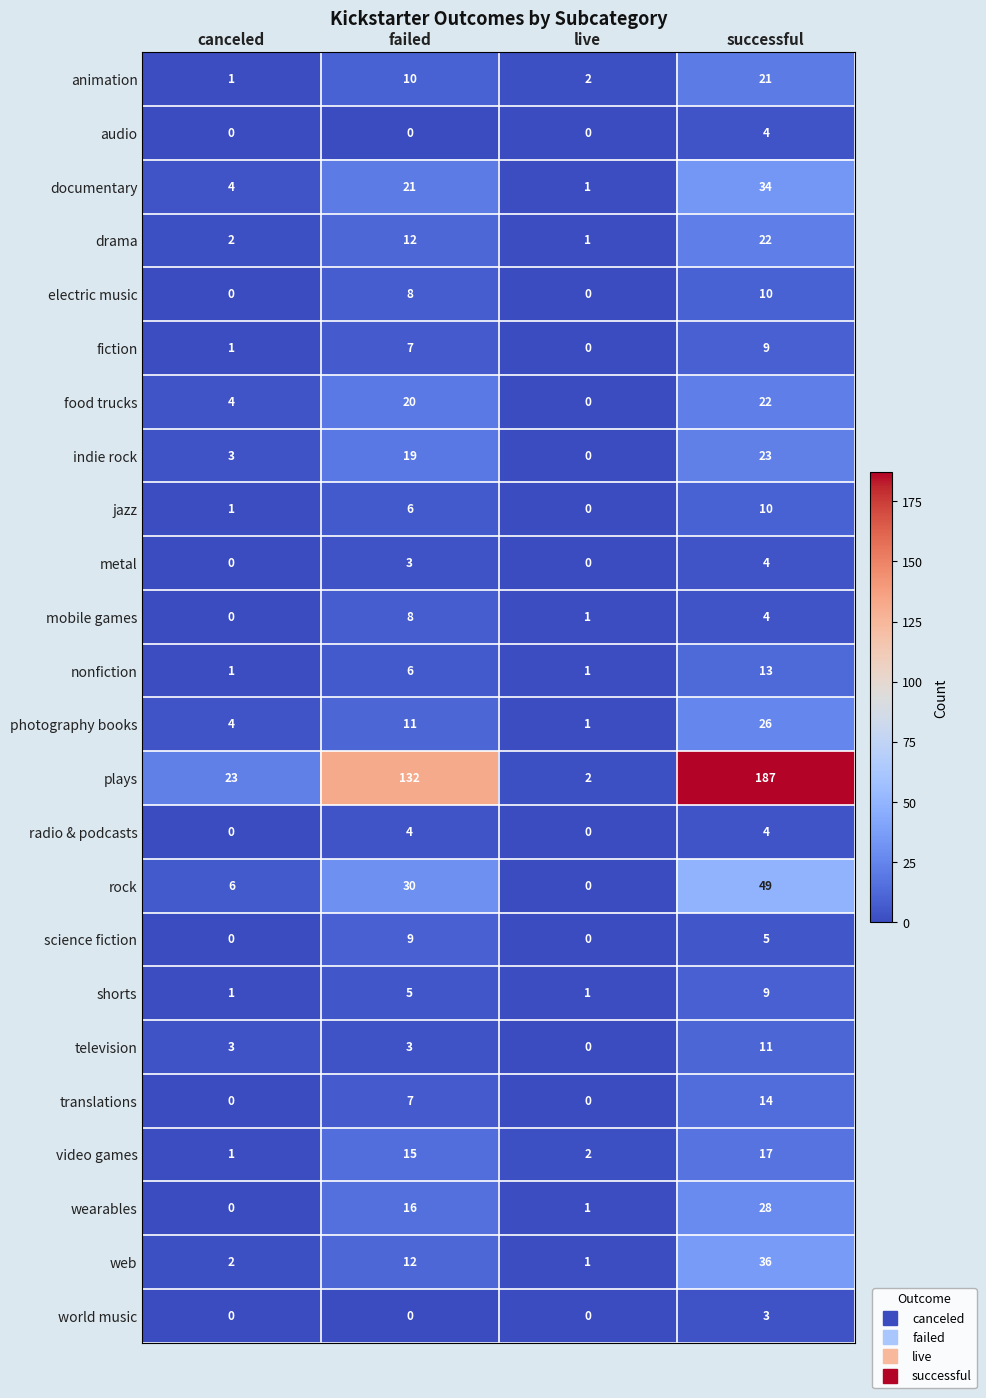

Between canceled and live, which series saw the biggest shift?

plays